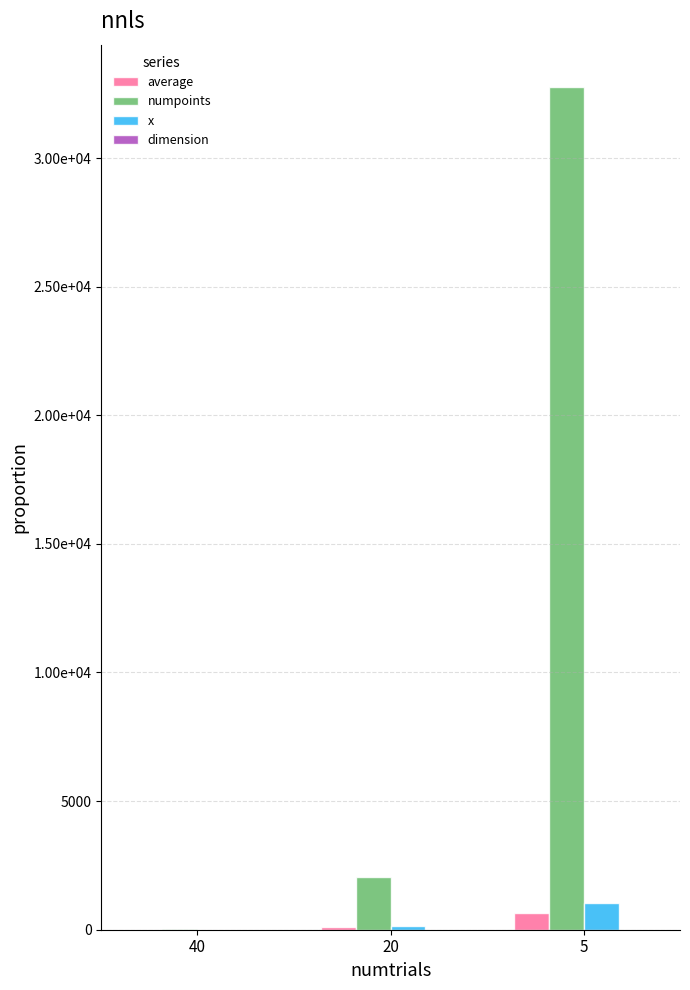

Between 20 and 5, which series saw the biggest shift?

numpoints